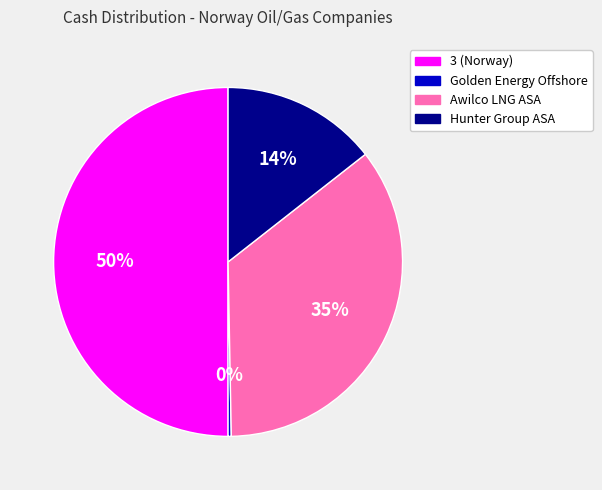

To the nearest percent, what is the average slice percentage?

25%